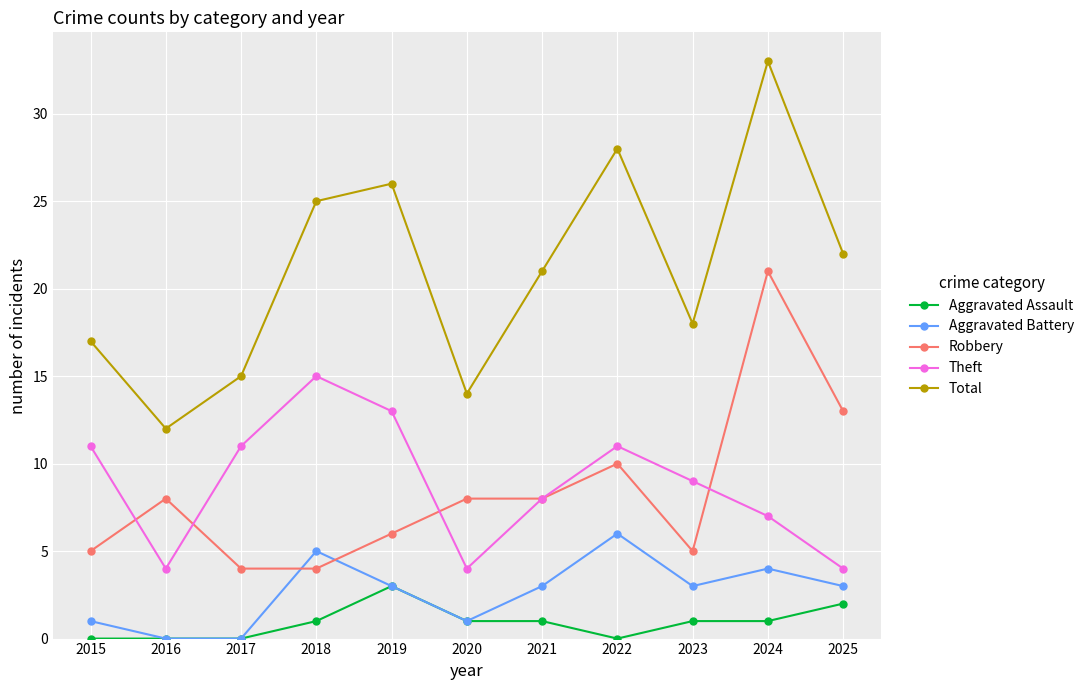

At which label is Theft closest to 9?

2023